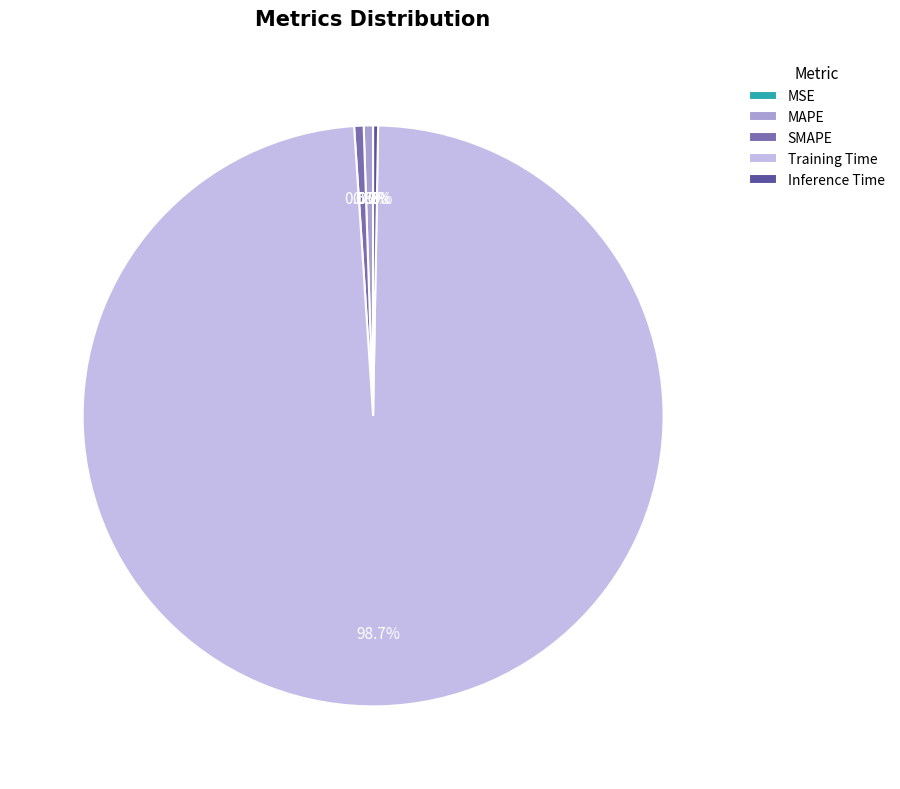

Is it true that Training Time is 89% of the pie?

False